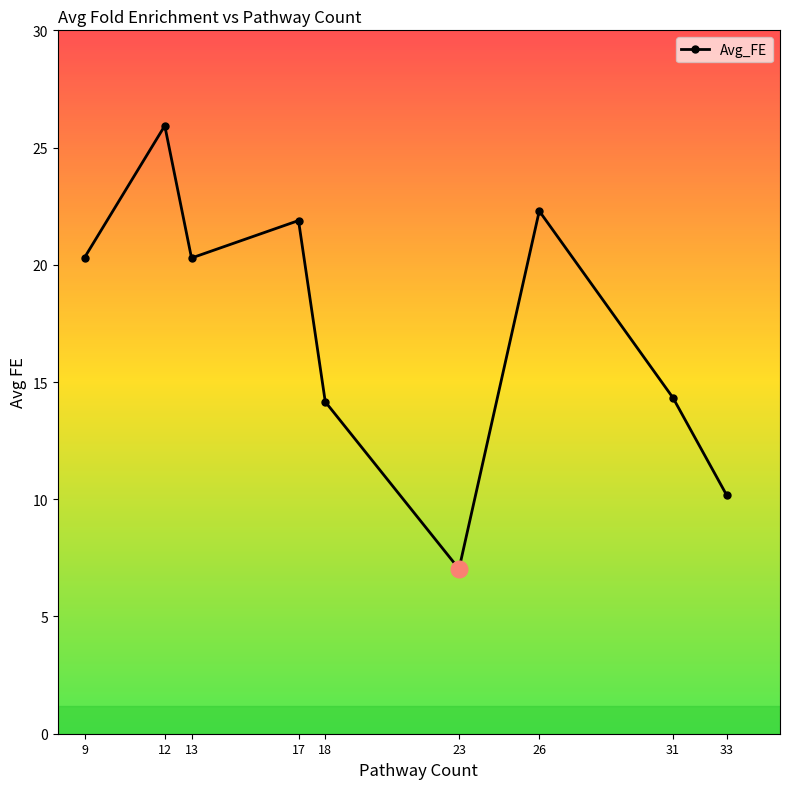

What is the greatest value displayed?

25.9